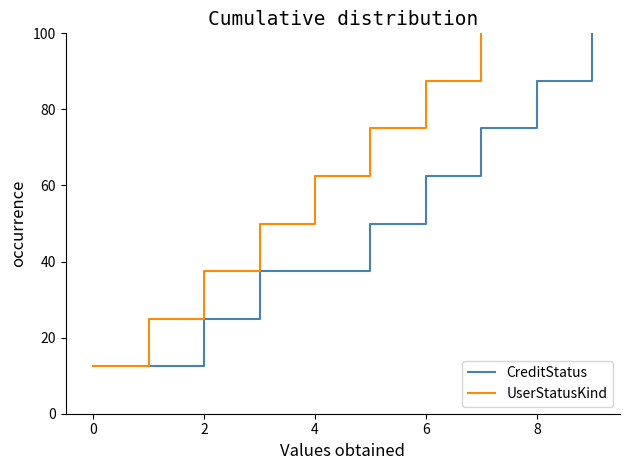

Is it true that CreditStatus equals 172.0 at 7?

False